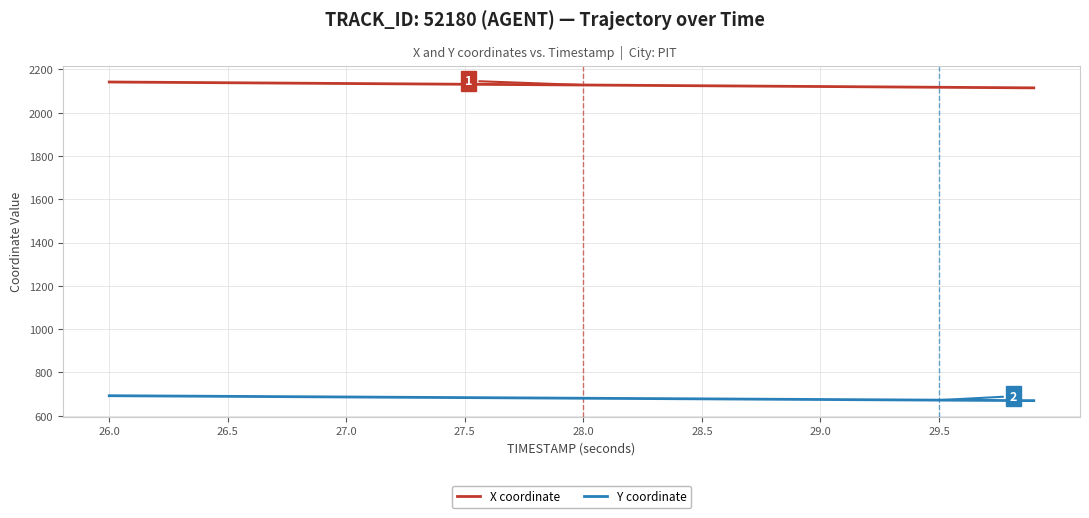

List the series in order of their overall mean, lowest first.

Y coordinate, X coordinate